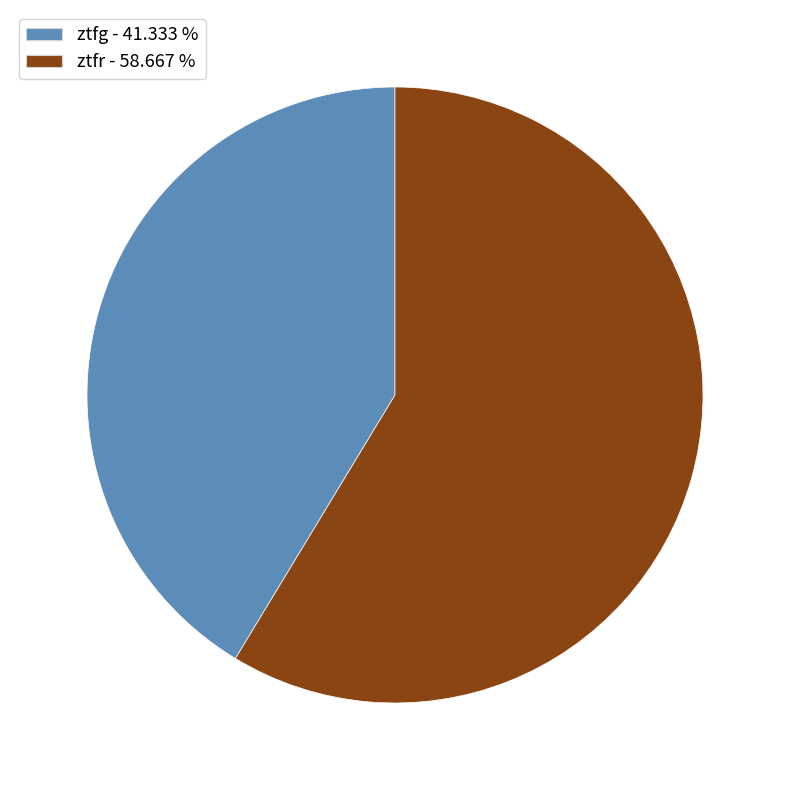

Combined, do ztfg and ztfr account for over 50%?

Yes